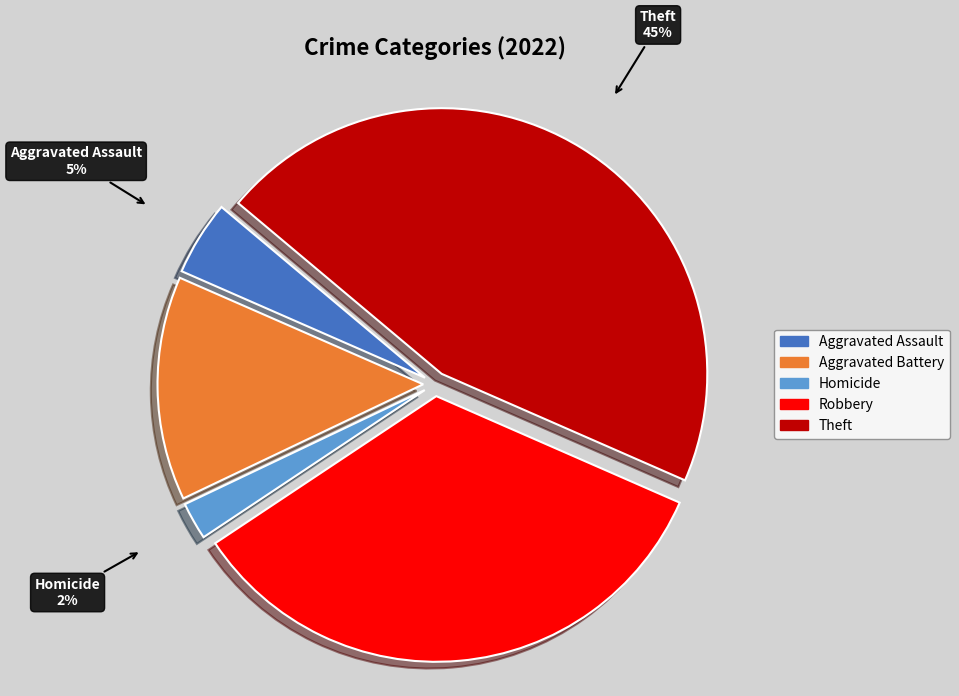

Is there a majority slice in this chart?

No